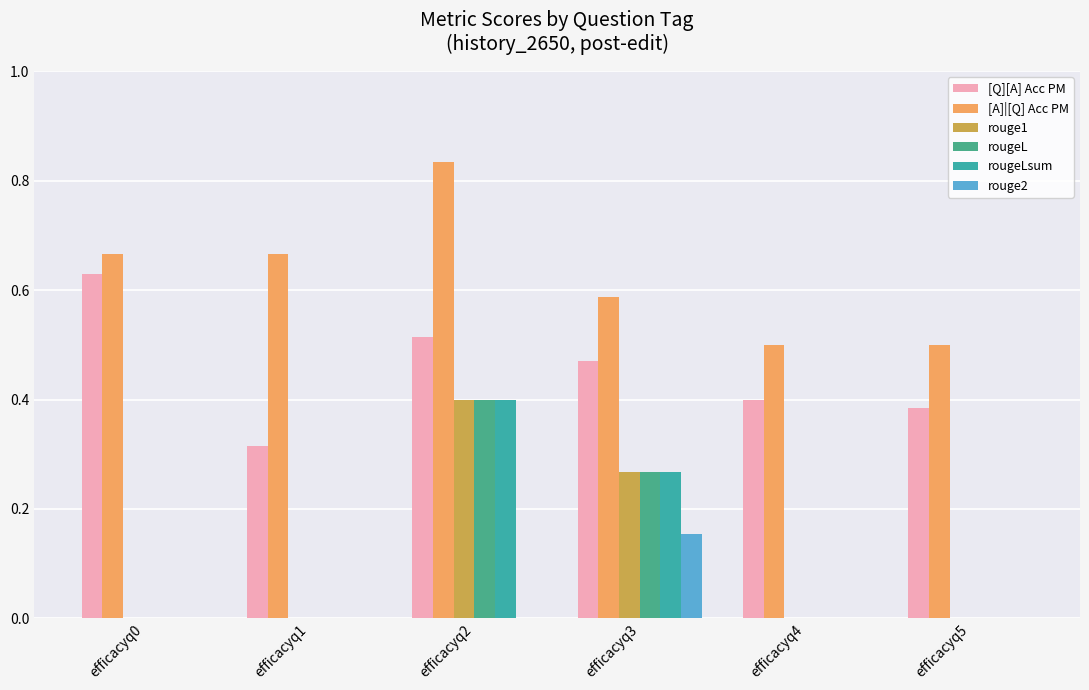

Are the bars horizontal?

No